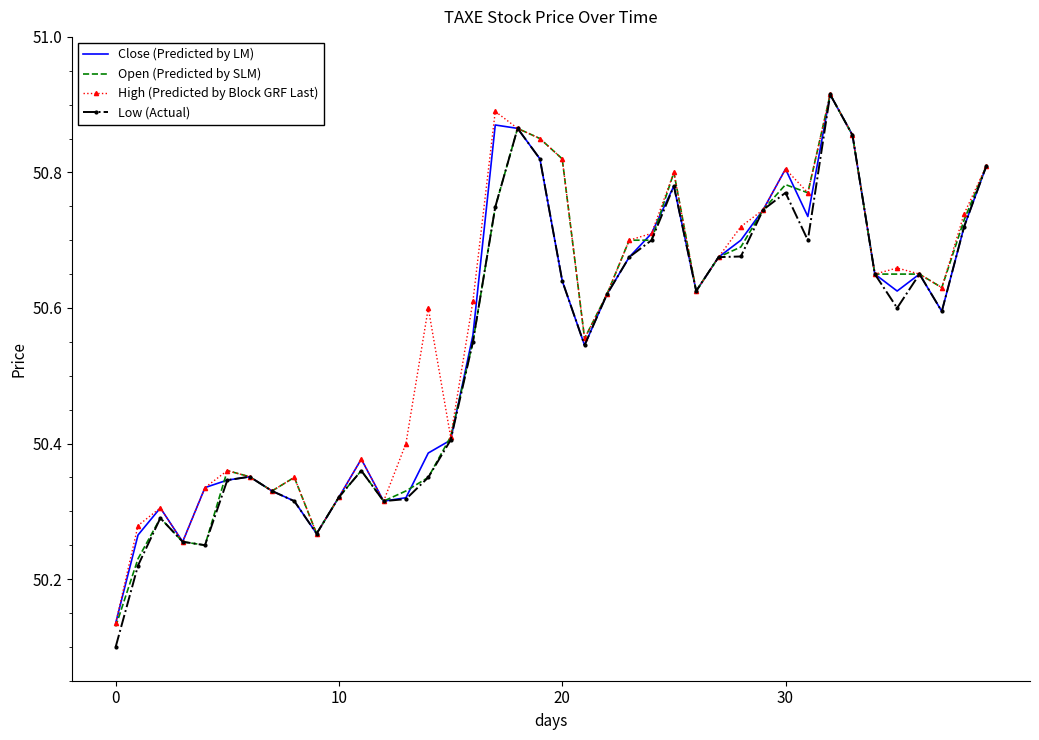

What is the difference between the maximum and minimum values in the High (Predicted by Block GRF Last) series?

0.8